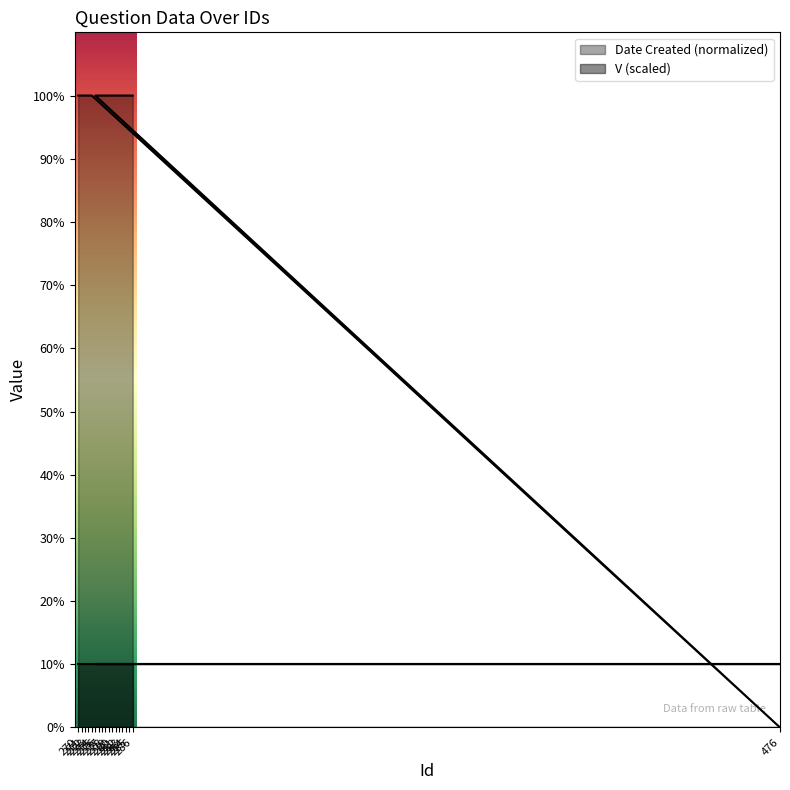

Rank the categories by value from lowest to highest.

476, 270, 271, 272, 273, 274, 275, 276, 277, 278, 279, 280, 281, 282, 283, 284, 285, 286